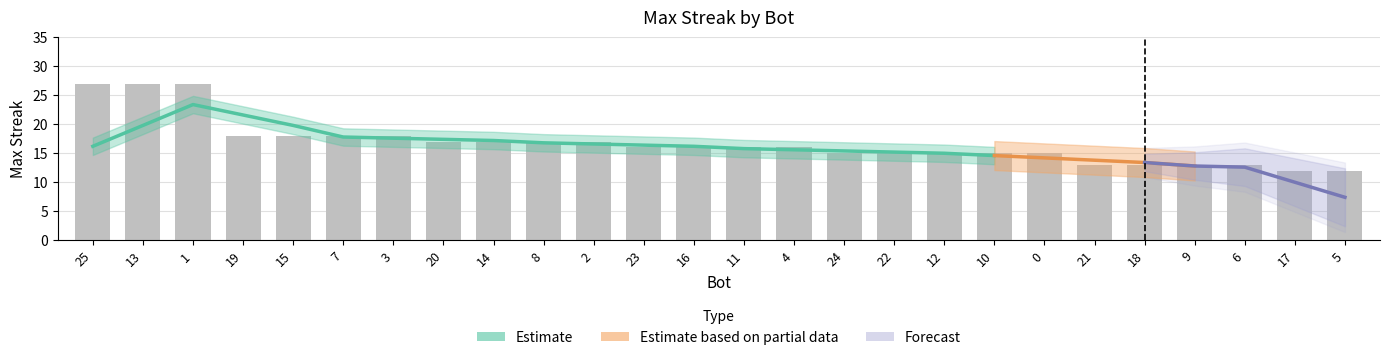

What is the label of the 3rd bar from the right?

6